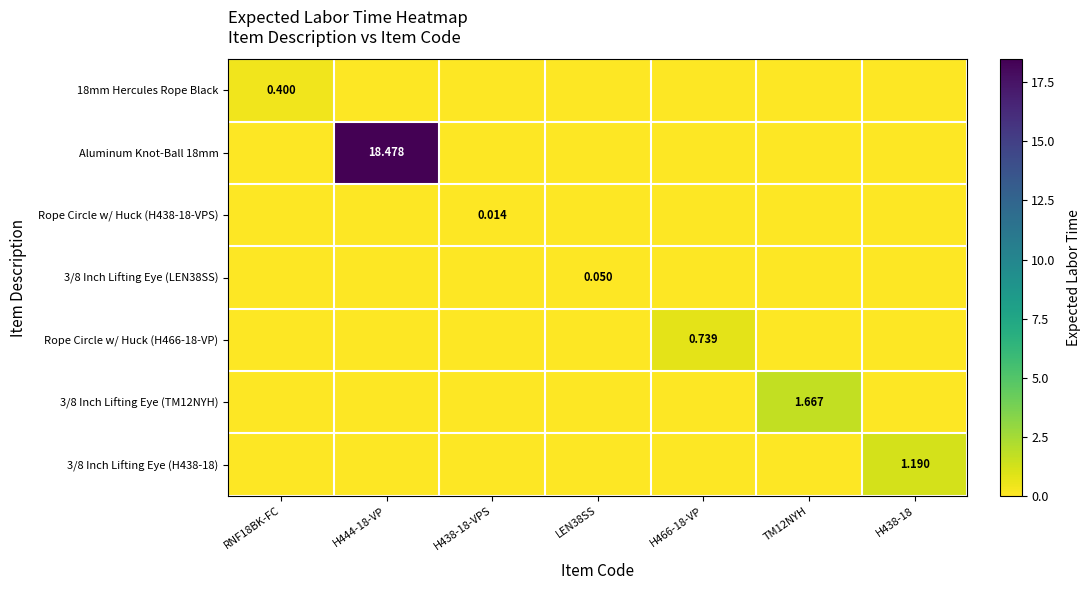

At how many categories does at least one series exceed 15?

1